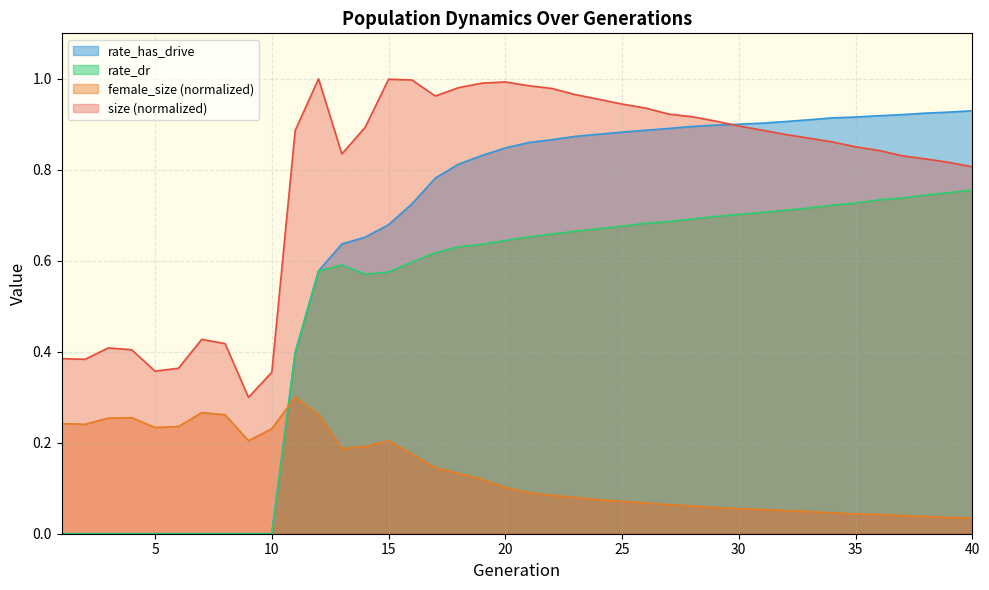

How many interior local peaks does the female_size series have?

4